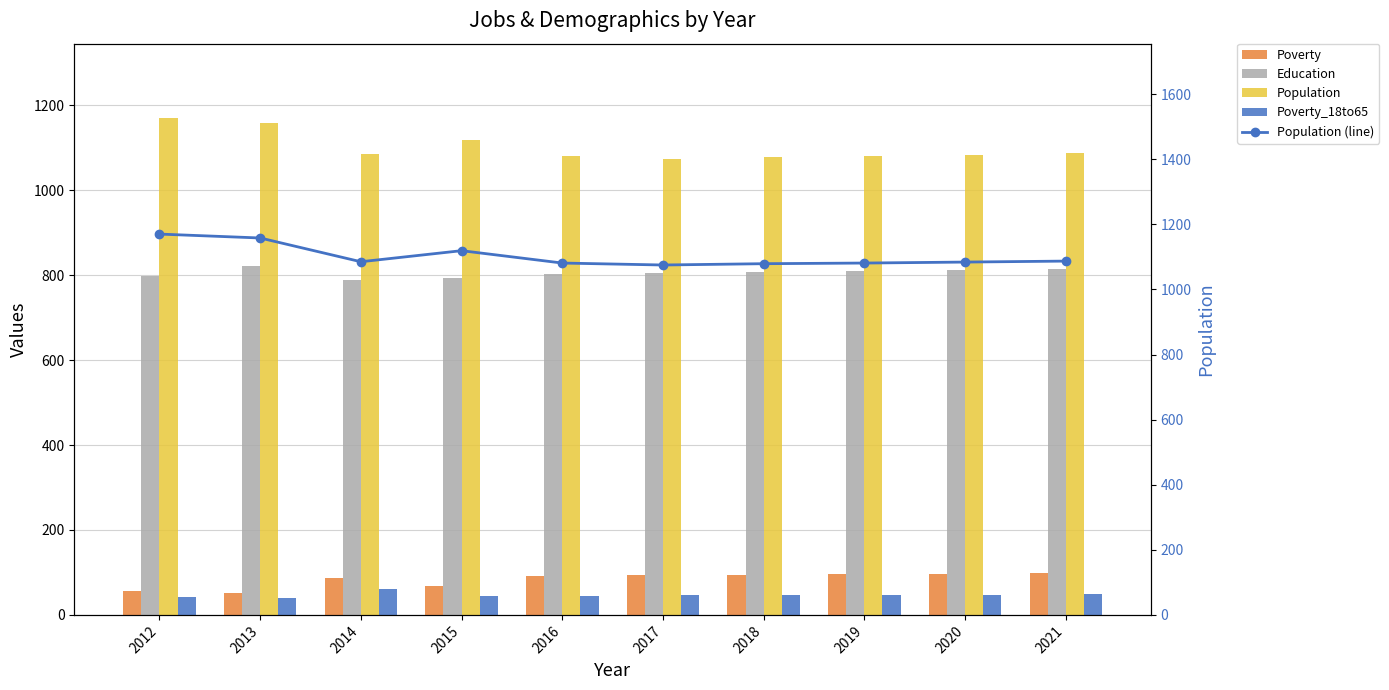

The Poverty_18to65 series shows 49 at 2021. True or false?

True